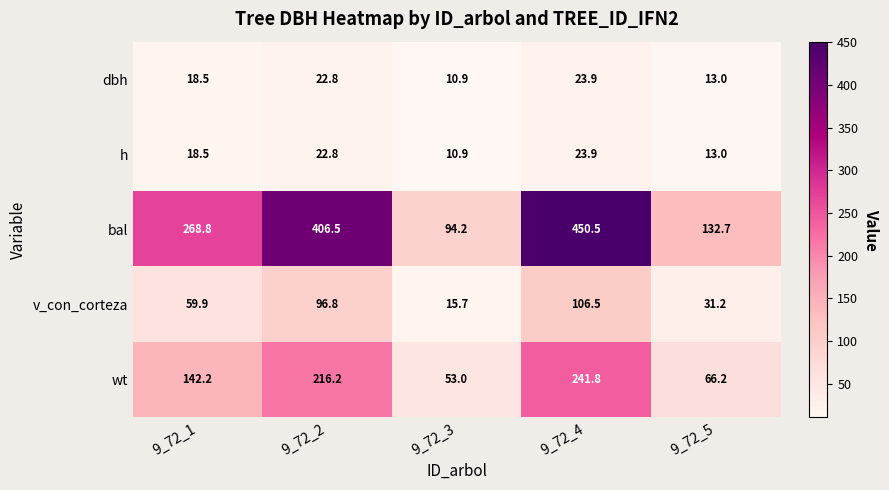

What is the difference between the highest and lowest values at 9_72_1?

250.3